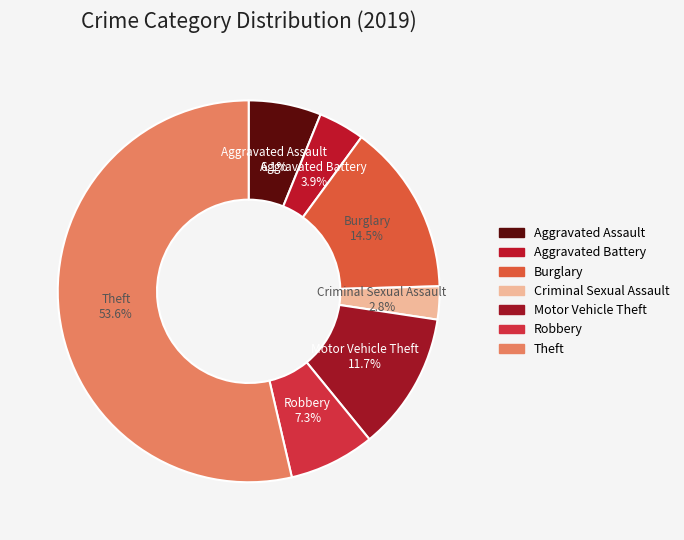

To the nearest percent, what percentage of the pie is Motor Vehicle Theft?

12%